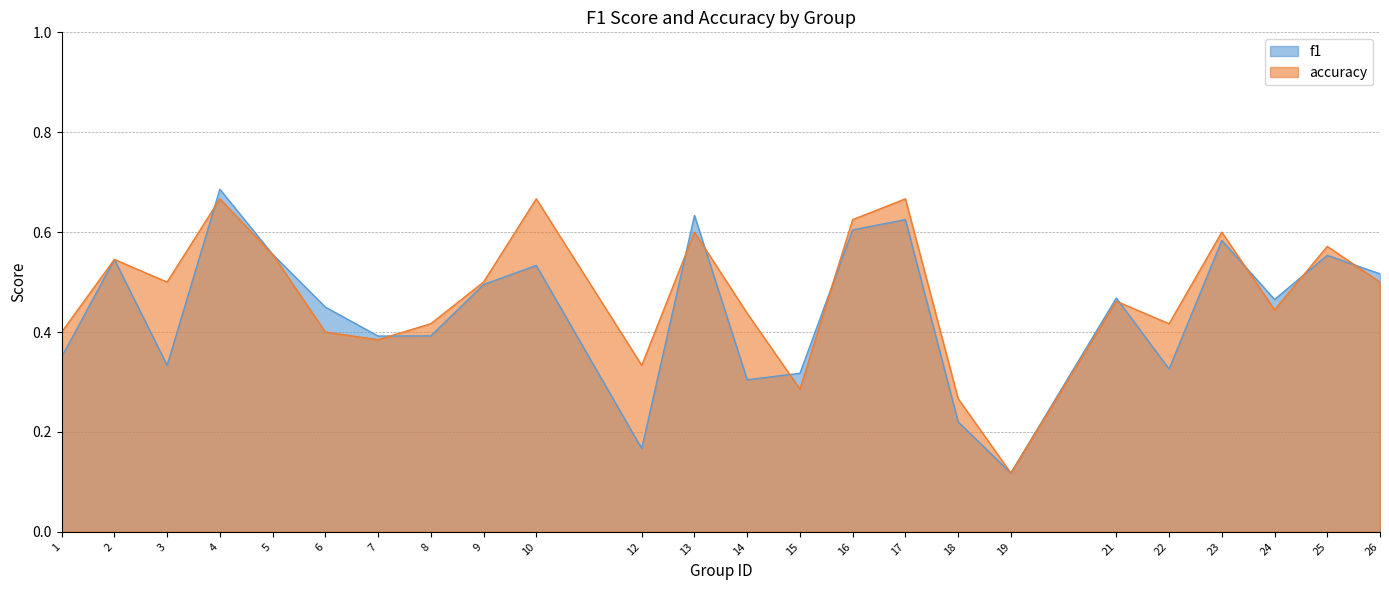

Where do f1 and accuracy first cross each other?

3 and 4